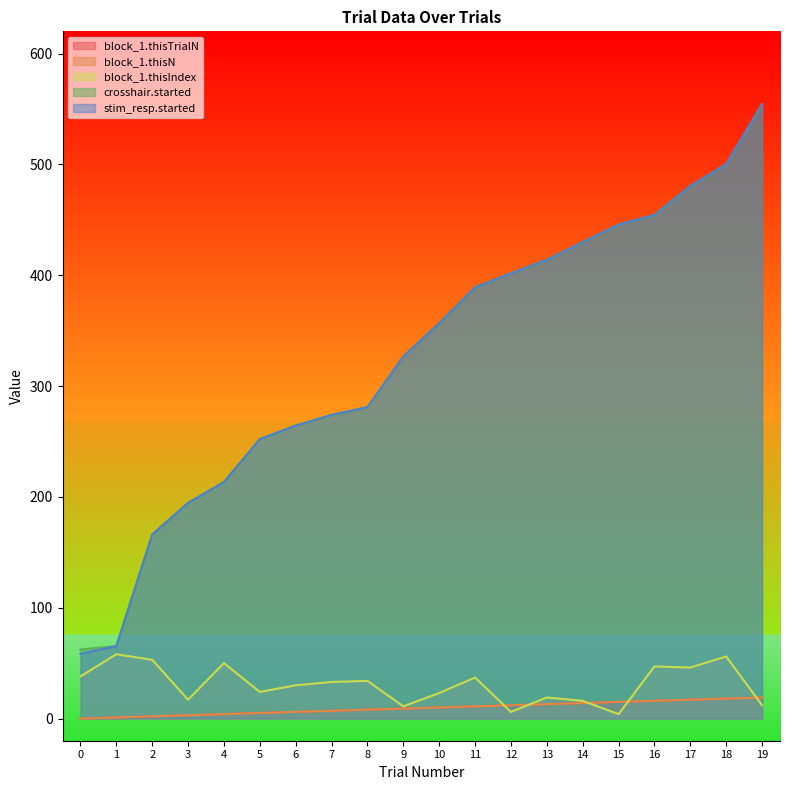

What value does the crosshair.started series have at 7?

274.0